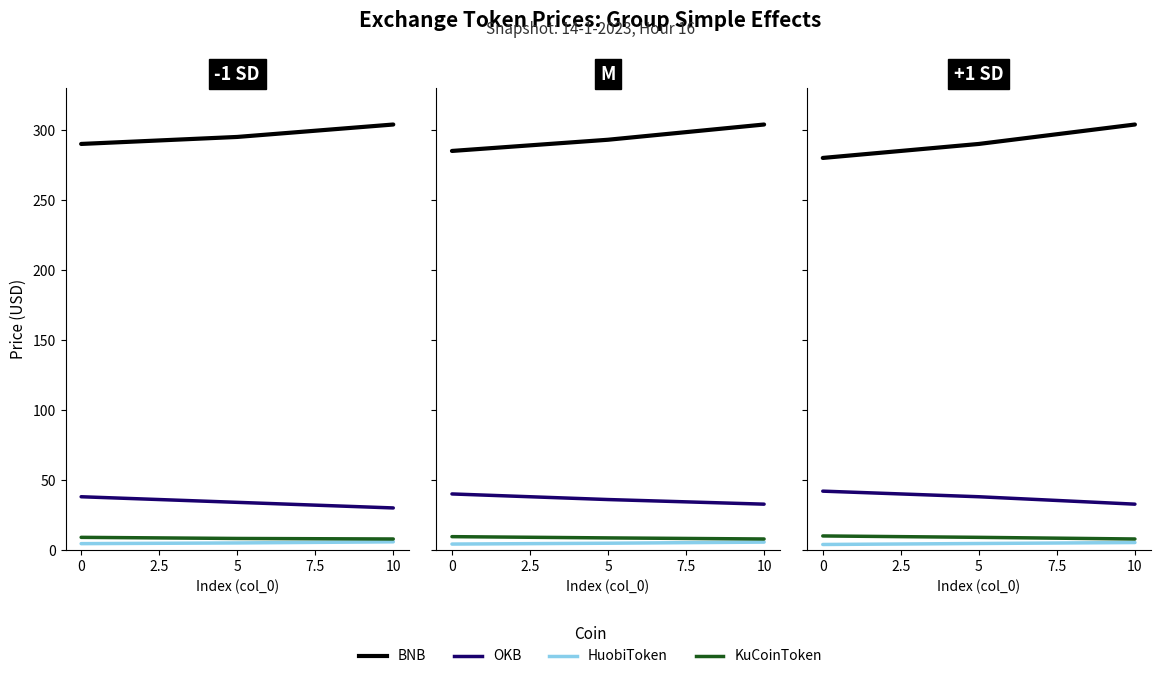

At 5, list the series in order from smallest to largest.

HuobiToken, KuCoinToken, OKB, BNB